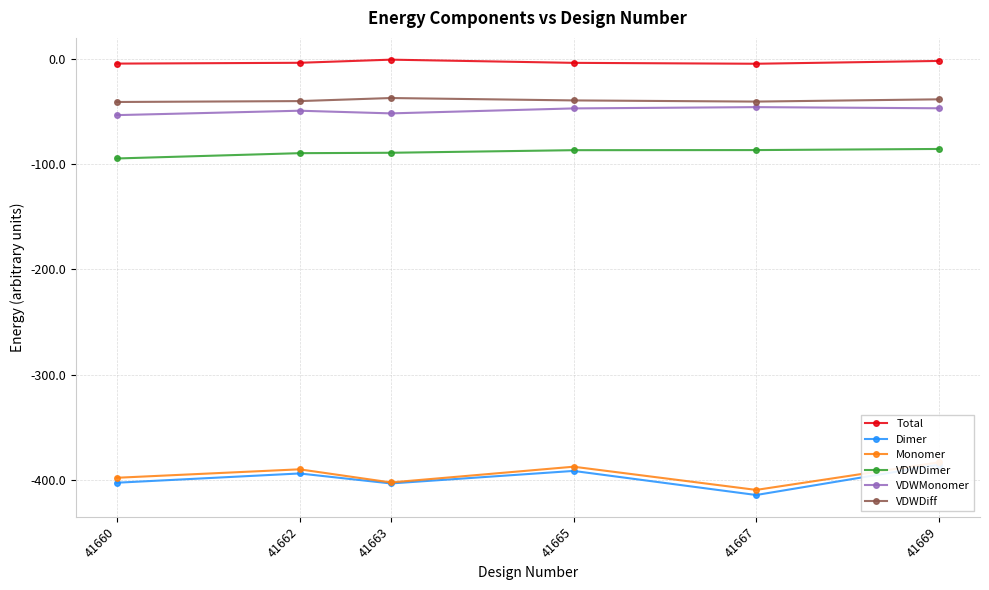

Reading left to right, transcribe all the data shown in this chart.

Total: -4.7	-3.9	-1.0	-4.0	-4.8	-2.2
Dimer: -402.3	-393.5	-402.9	-391.1	-413.9	-385.1
Monomer: -397.6	-389.5	-402.0	-387.1	-409.1	-382.9
VDWDimer: -94.7	-89.7	-89.3	-86.8	-86.7	-85.7
VDWMonomer: -53.6	-49.4	-51.9	-47.2	-46.0	-47.1
VDWDiff: -41.1	-40.3	-37.4	-39.6	-40.7	-38.6